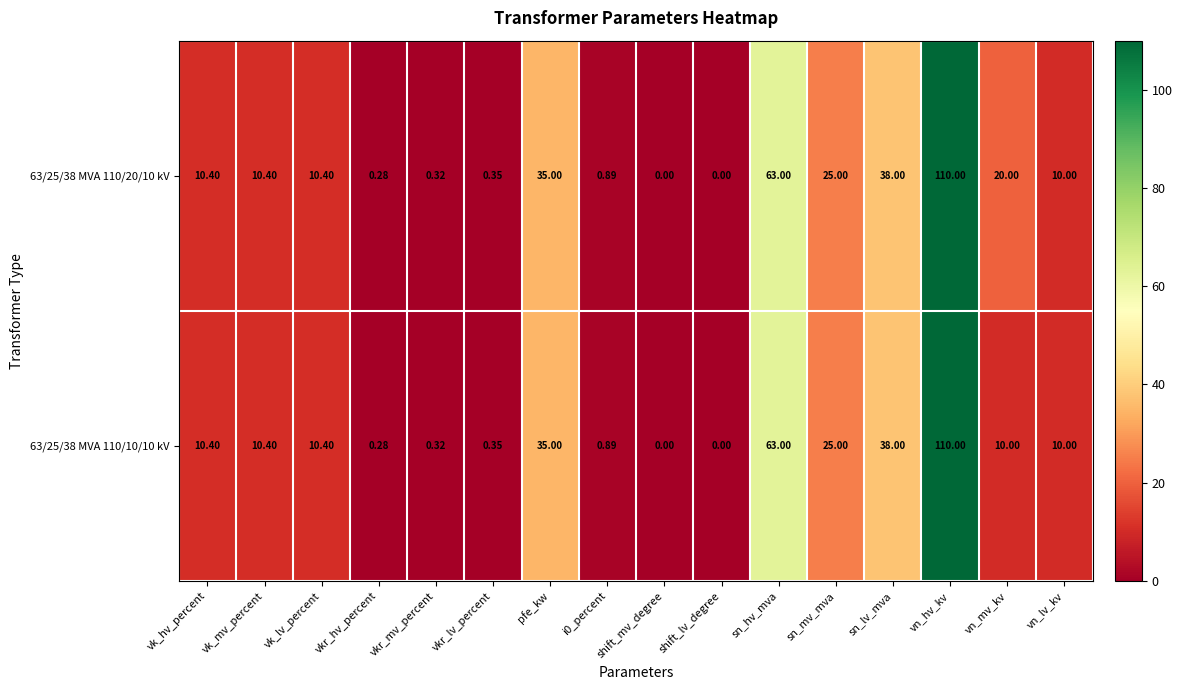

At which category is the sum across all series the highest?

vn_hv_kv